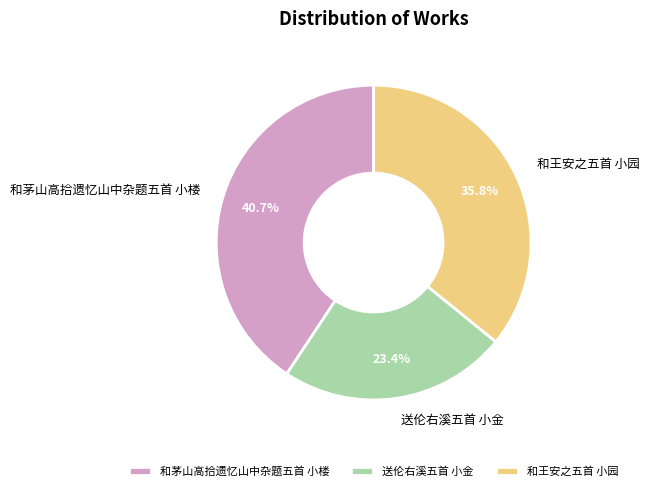

Between 送伦右溪五首 小金 and 和茅山高拾遗忆山中杂题五首 小楼, which is larger?

和茅山高拾遗忆山中杂题五首 小楼